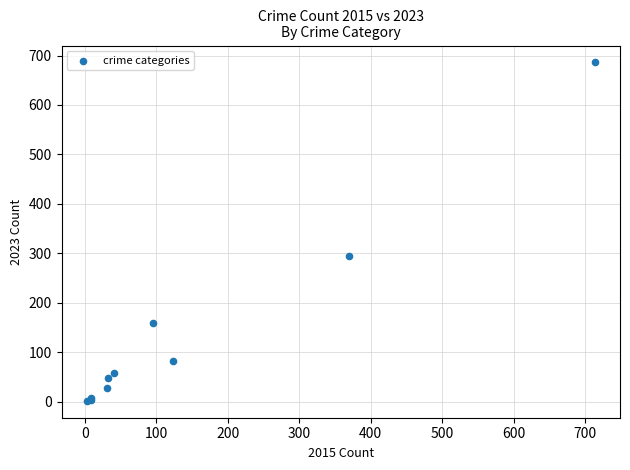

What Y value in the scatter plot is closest to 344?

295